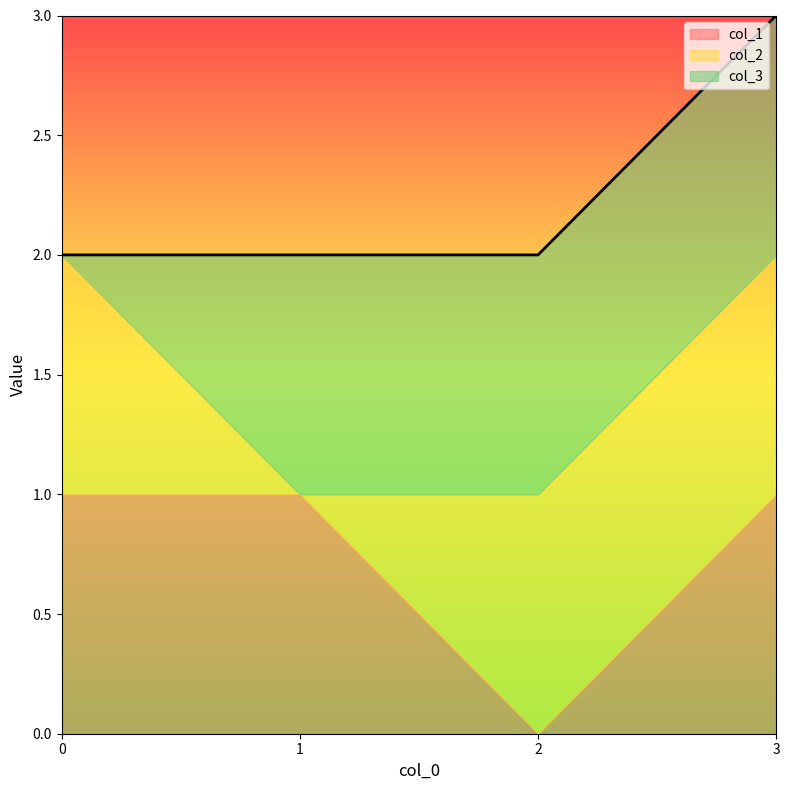

Is it true that col_3 equals 0 at 3?

False